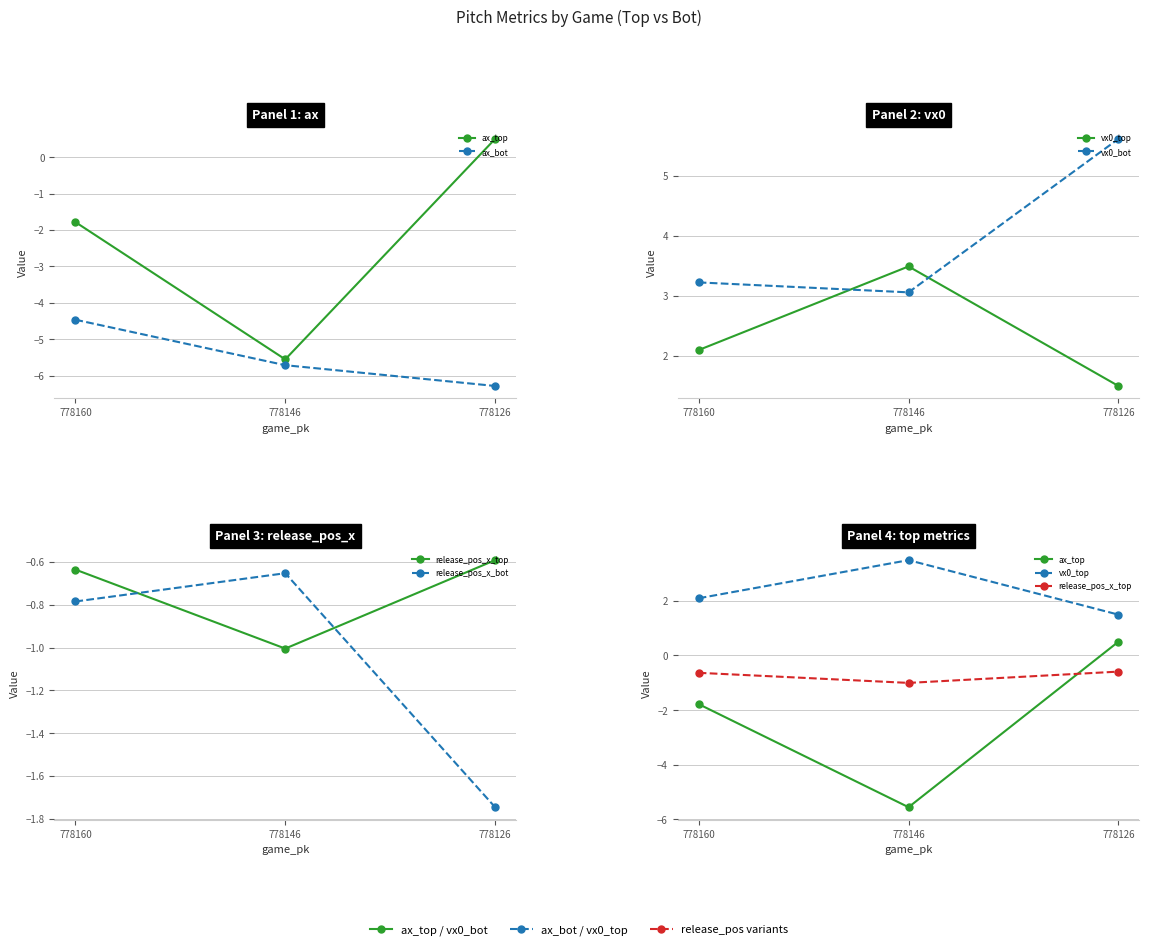

How many lines are shown in the chart?

6